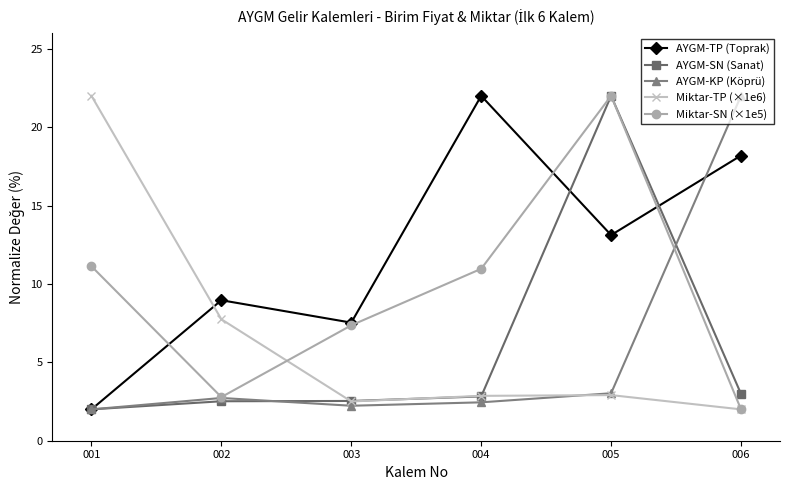

Reading right to left, extract all data points from this chart.

AYGM-TP (Toprak): 18.2	13.1	22.0	7.5	9.0	2.0
AYGM-SN (Sanat): 3.0	22.0	2.8	2.5	2.5	2.0
AYGM-KP (Köprü): 22.0	3.0	2.4	2.2	2.7	2.0
Miktar-TP (×1e6): 2.0	2.9	2.9	2.5	7.7	22.0
Miktar-SN (×1e5): 2.0	22.0	11.0	7.4	2.8	11.1